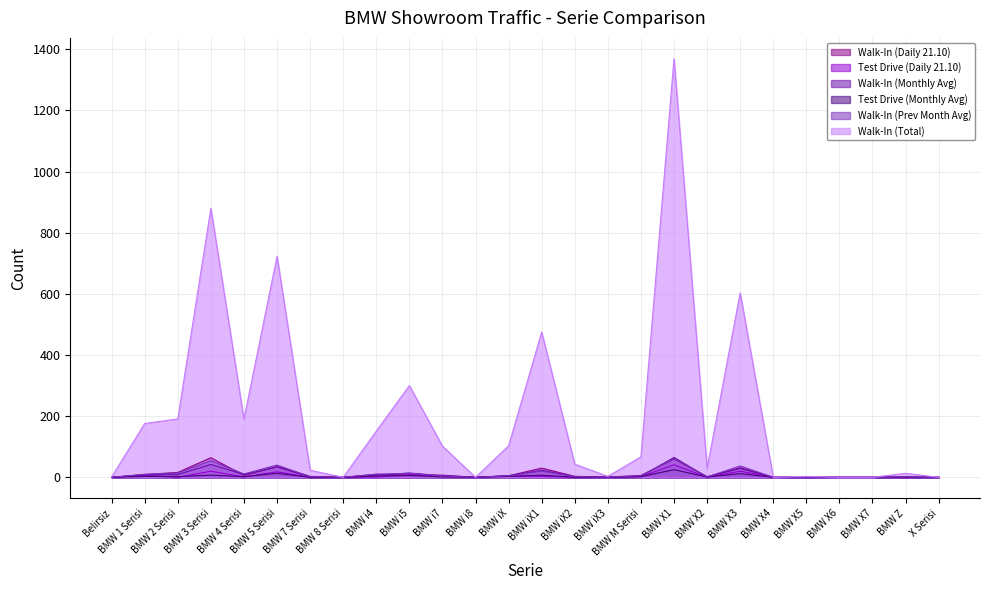

Rank the categories by Test Drive (Daily 21.10) value from highest to lowest.

BMW X1, BMW 3 Serisi, BMW X3, BMW 5 Serisi, BMW i5, BMW 1 Serisi, BMW i7, BMW iX, BMW iX1, BMW M Serisi, BMW 4 Serisi, BMW i4, Belirsiz, BMW 2 Serisi, BMW 7 Serisi, BMW 8 Serisi, BMW i8, BMW iX2, BMW iX3, BMW X2, BMW X4, BMW X5, BMW X6, BMW X7, BMW Z, X Serisi